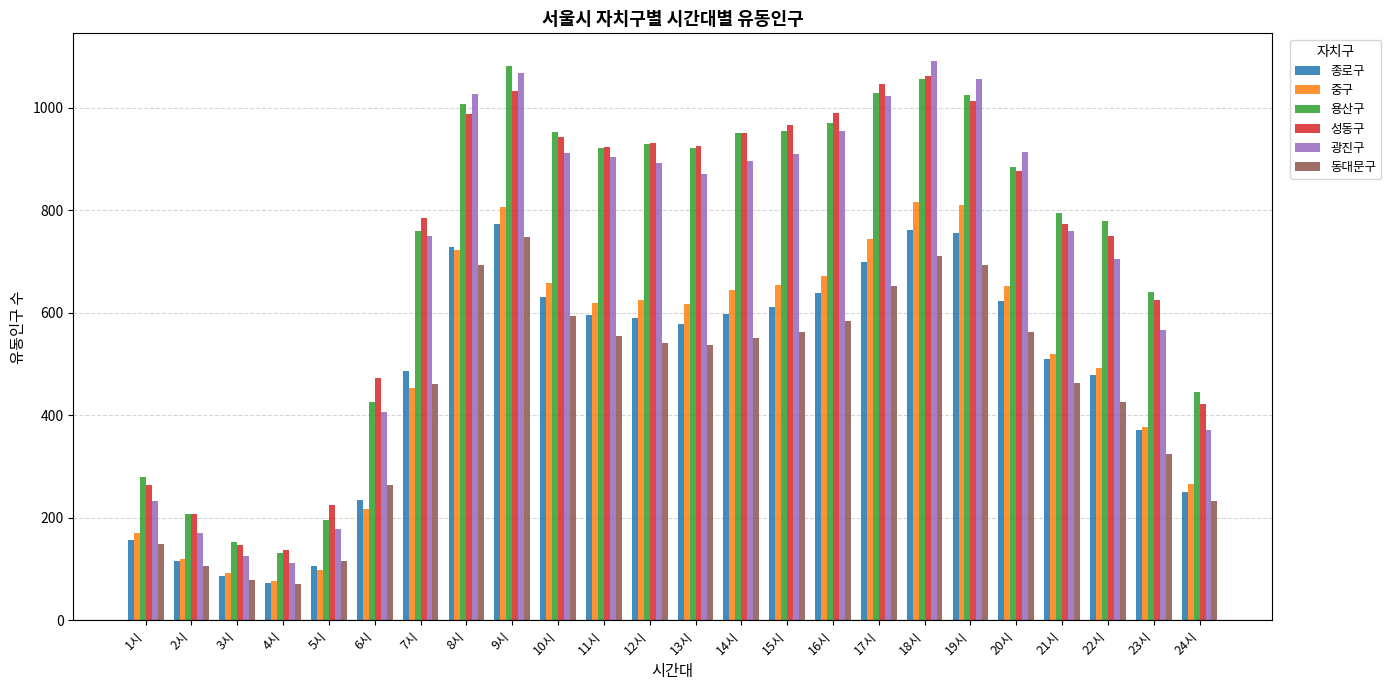

What is the difference between the 성동구 values at 7시 and 9시?

249